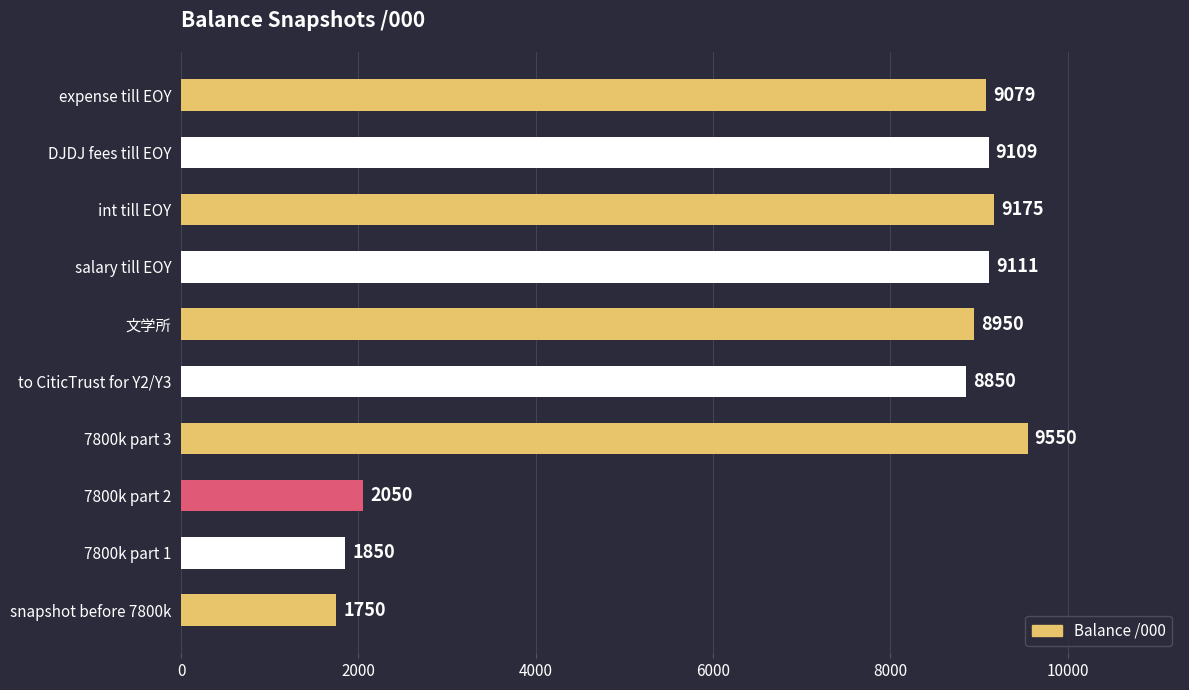

What is the difference between the maximum and minimum values?

7800